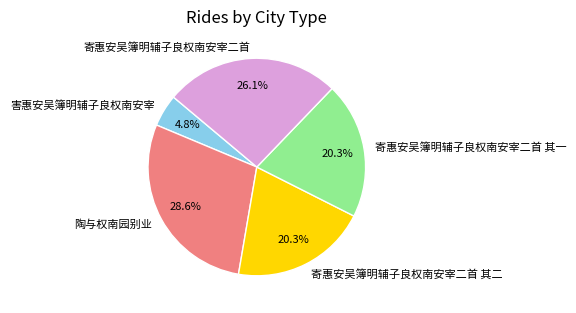

To the nearest percent, what percentage of the pie is 寄惠安吴簿明辅子良权南安宰二首 其二?

20%